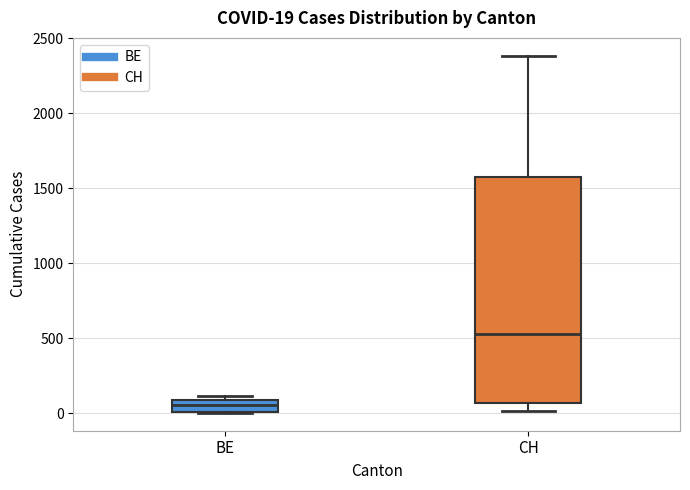

Which box has the highest median line?

CH